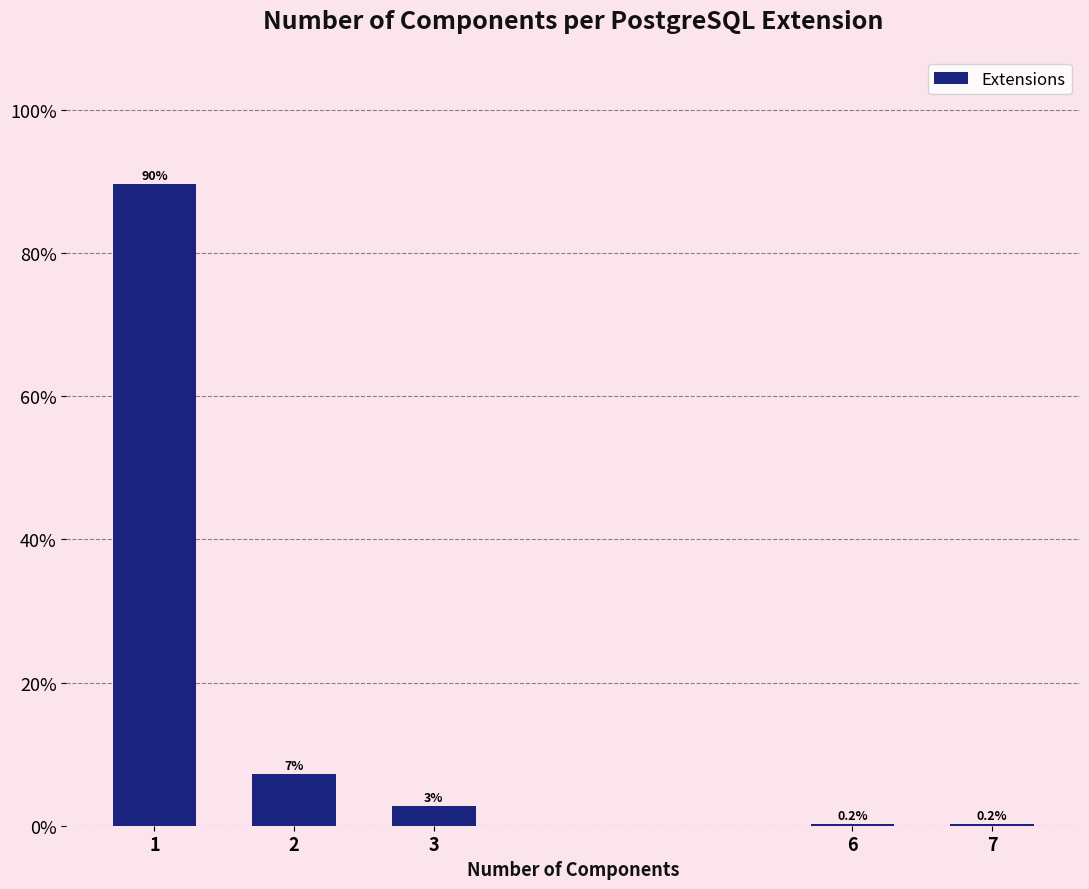

What is the sum of all values?

100.0